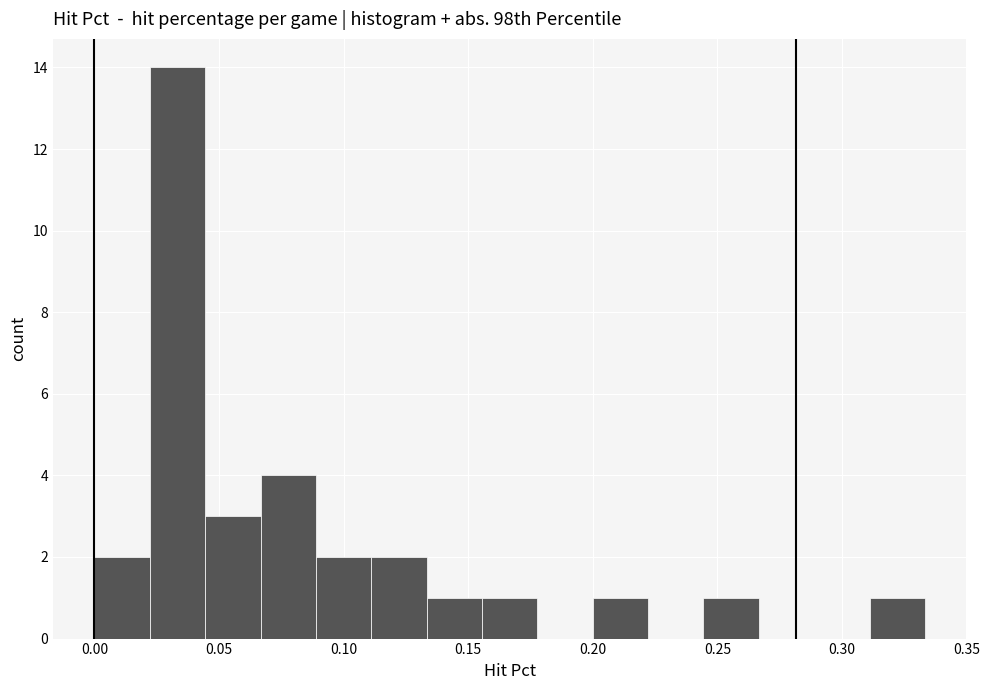

Reading left to right, transcribe this chart: for each bar, give the range it covers on the x-axis and its height. Neither the bar edges nor the heights are printed on the chart, so give them approximately, as read against the axes.

0.000 to 0.020: 2
0.020 to 0.045: 14
0.045 to 0.065: 3
0.065 to 0.090: 4
0.090 to 0.110: 2
0.110 to 0.135: 2
0.135 to 0.155: 1
0.155 to 0.180: 1
0.180 to 0.200: 0
0.200 to 0.220: 1
0.220 to 0.245: 0
0.245 to 0.265: 1
0.265 to 0.290: 0
0.290 to 0.310: 0
0.310 to 0.335: 1